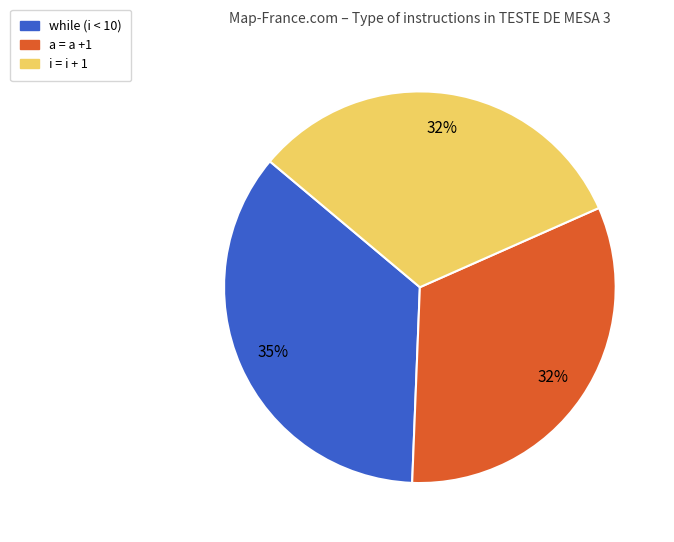

The while (i < 10) slice represents 35% of the pie. True or false?

True